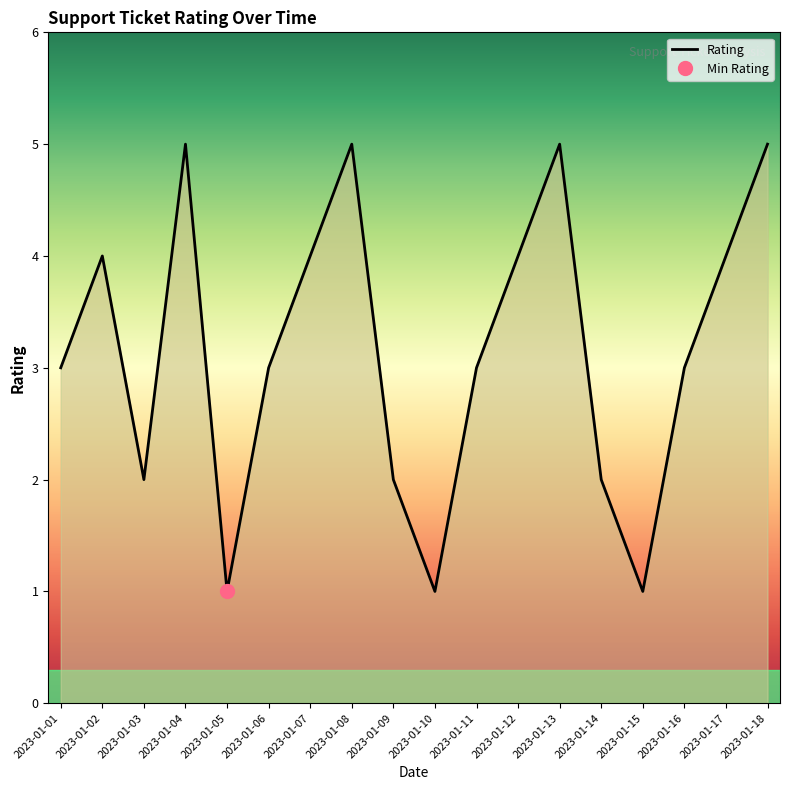

The value at 2023-01-01 is 2. True or false?

False